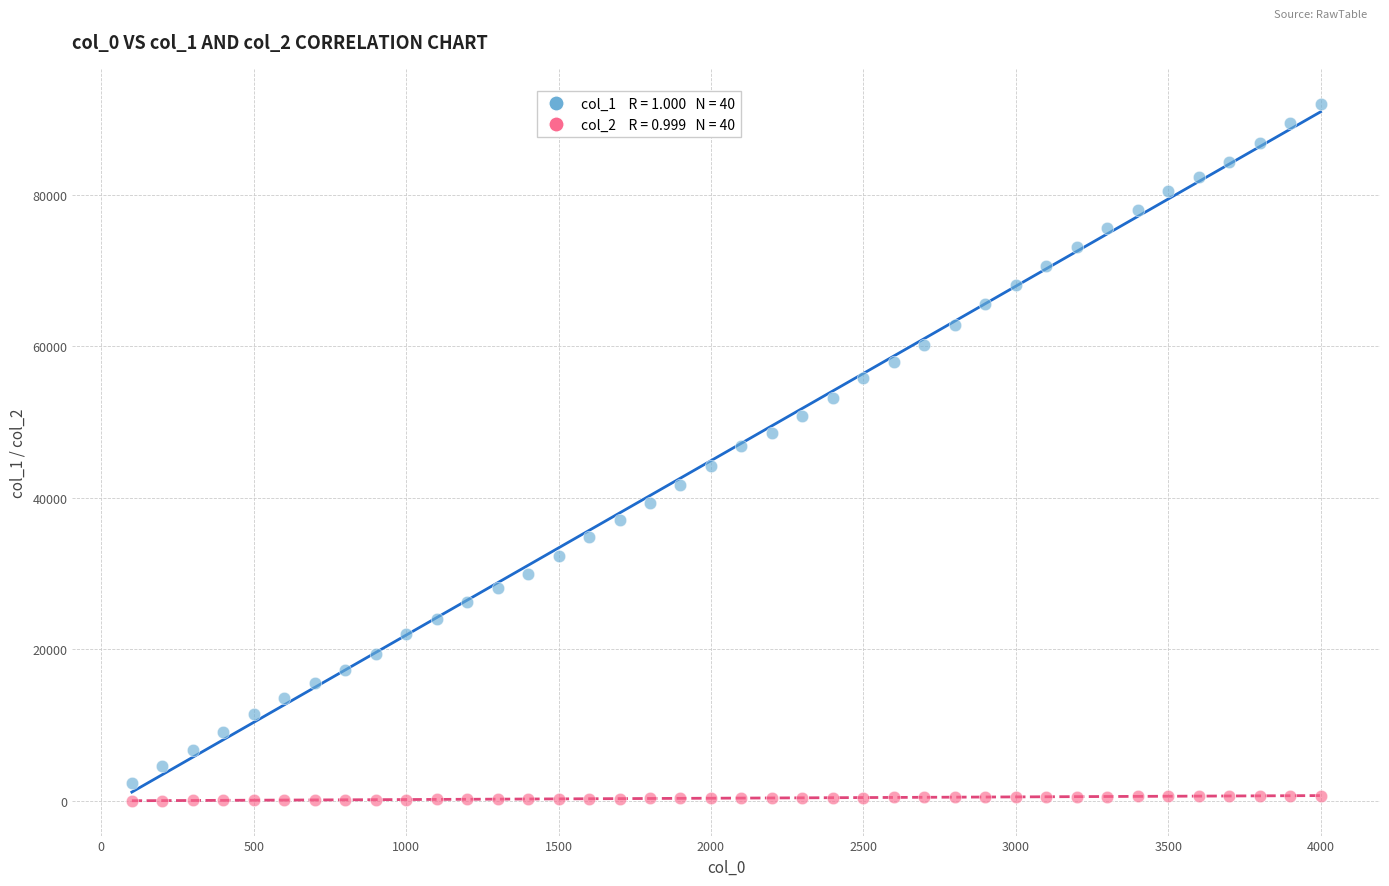

Across all data points, what is the range of X values (max minus min)?

3900